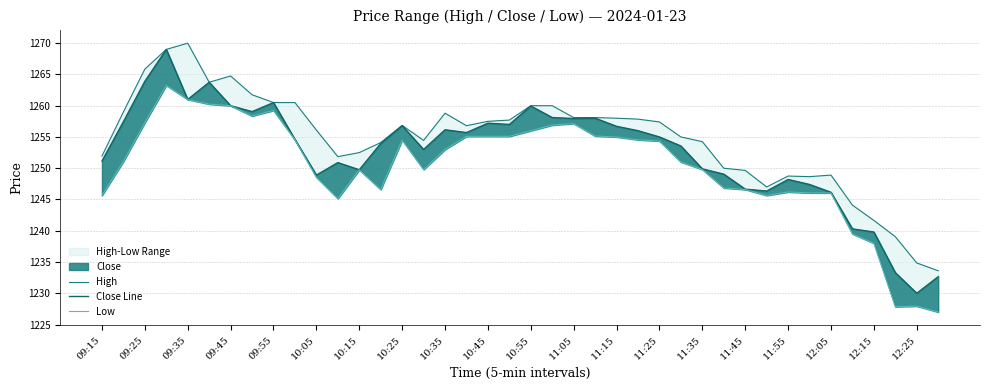

List the series in order of their overall mean, lowest first.

Low, Close Line, High